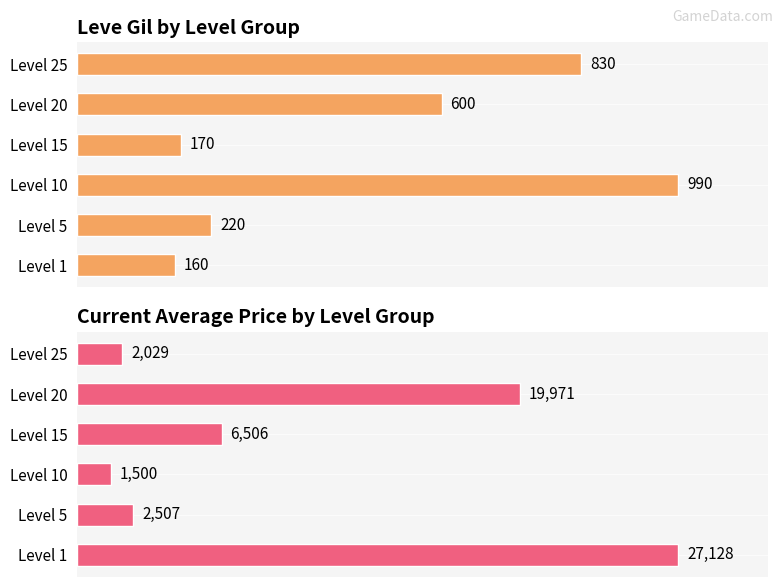

Does the chart contain any negative values?

No